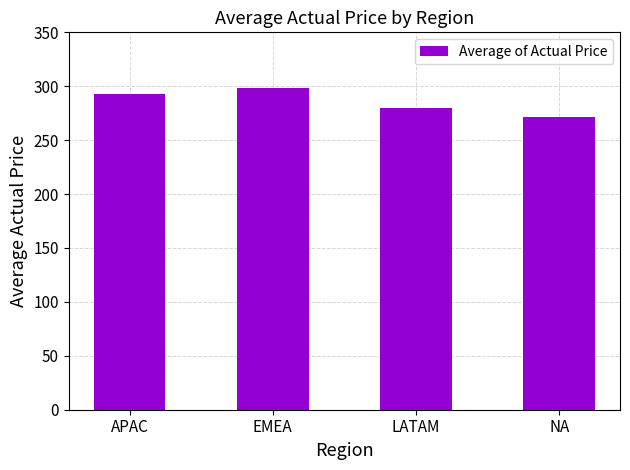

Is it true that the value at NA is 271.7?

True